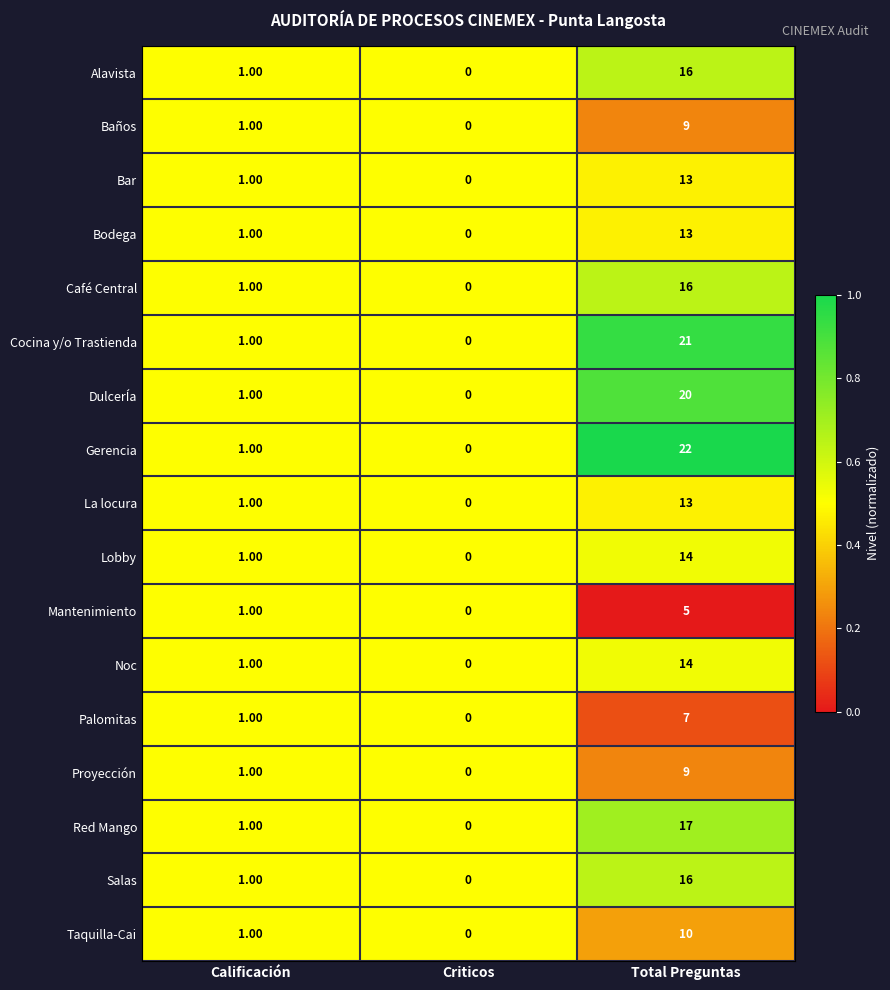

Which series has the largest range (max minus min)?

Gerencia